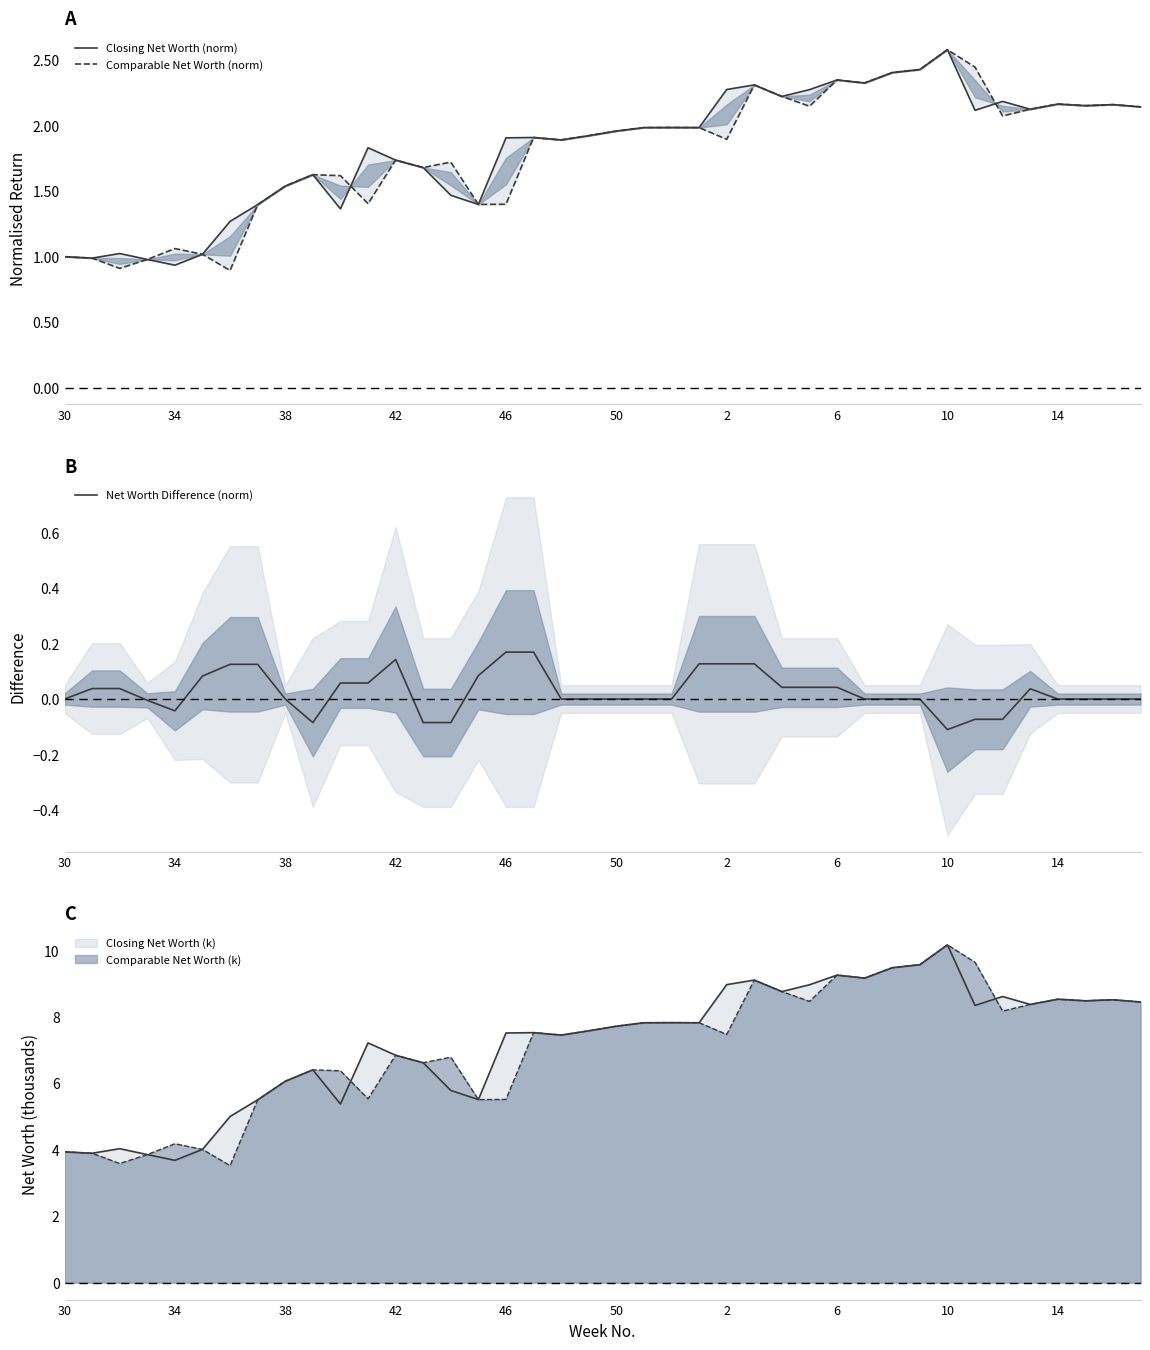

What is the difference between the highest and lowest values at 30?

1.0